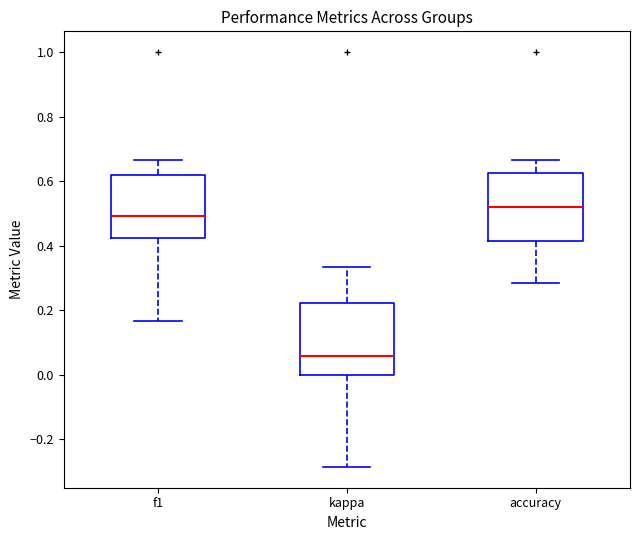

Which box's median line is the highest?

accuracy